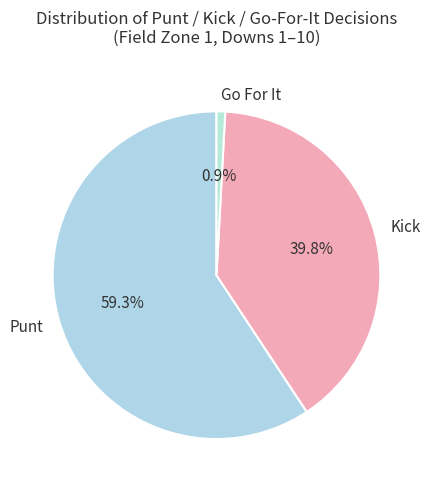

Rank the categories by value from highest to lowest.

Punt, Kick, Go For It